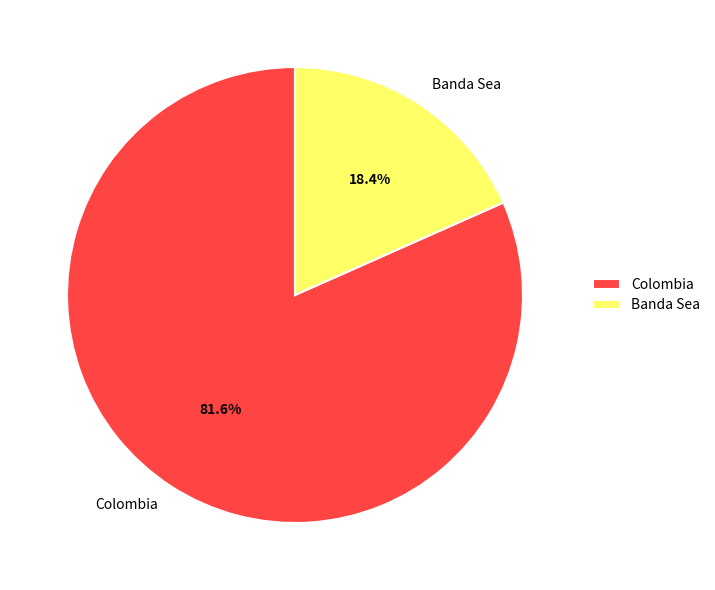

Combined, do Colombia and Banda Sea account for over 50%?

Yes